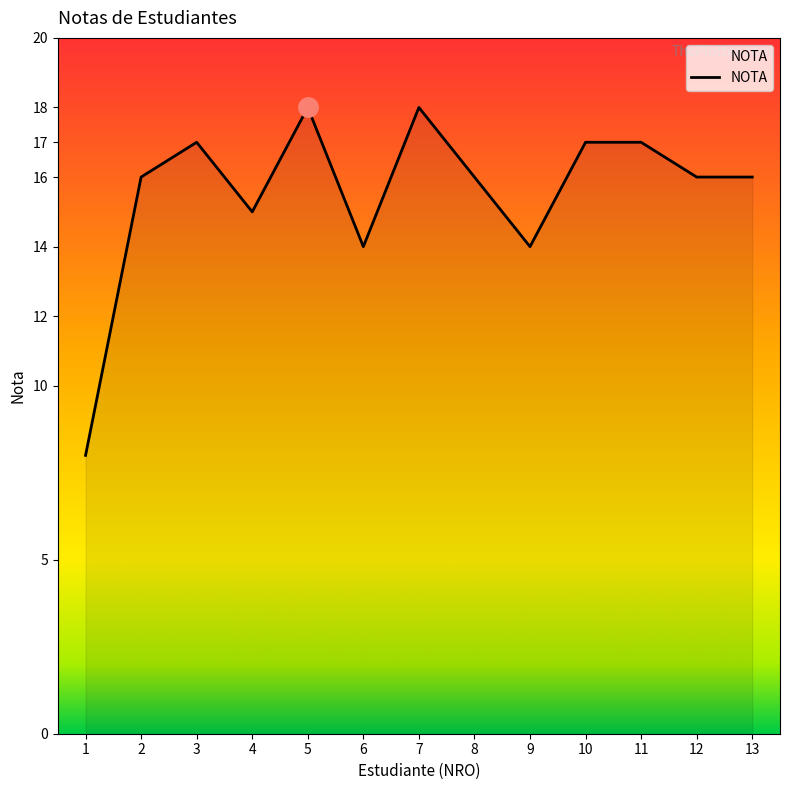

What is the approximate value at 3?

17